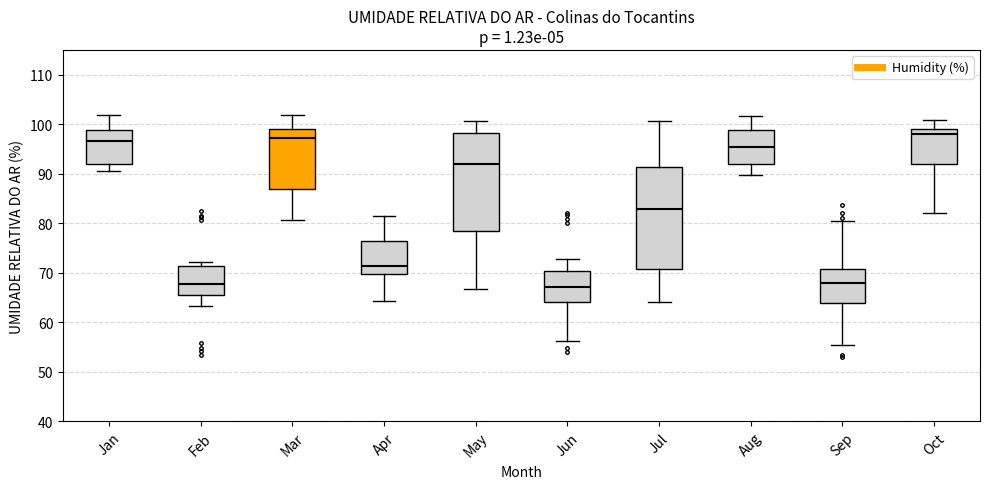

Reading left to right, transcribe this box plot: for each box, give where its median line is, the range the box spans, and where its two whiskers end, as read against the y-axis. The values are not printed on the chart, so give them approximately, as read against the axis.

Jan: median 97, box 92 to 99, whiskers 90 to 102
Feb: median 68, box 65 to 71, whiskers 63 to 72
Mar: median 97, box 87 to 99, whiskers 81 to 102
Apr: median 71, box 70 to 76, whiskers 64 to 81
May: median 92, box 78 to 98, whiskers 67 to 101
Jun: median 67, box 64 to 70, whiskers 56 to 73
Jul: median 83, box 71 to 91, whiskers 64 to 101
Aug: median 95, box 92 to 99, whiskers 90 to 102
Sep: median 68, box 64 to 71, whiskers 55 to 80
Oct: median 98, box 92 to 99, whiskers 82 to 101